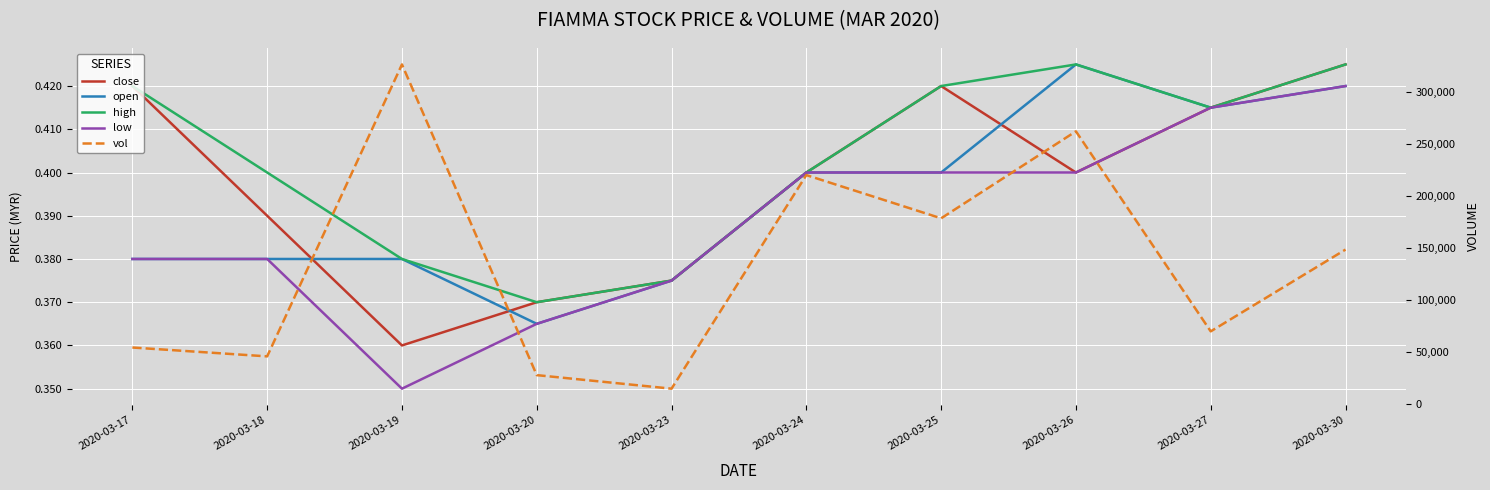

At which category is the sum across all series the highest?

2020-03-19